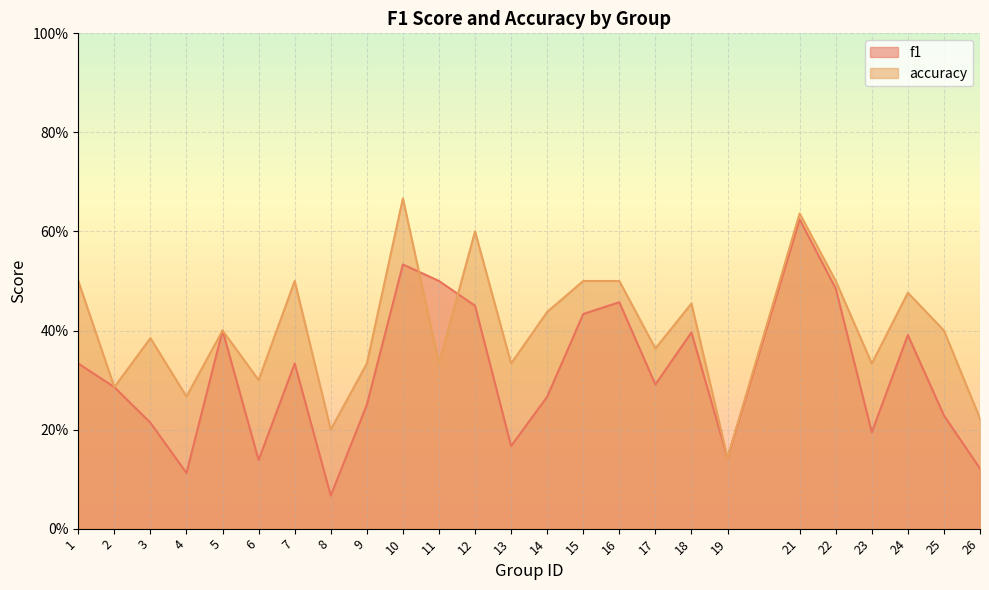

Which has a higher value, 11 or 21?

21